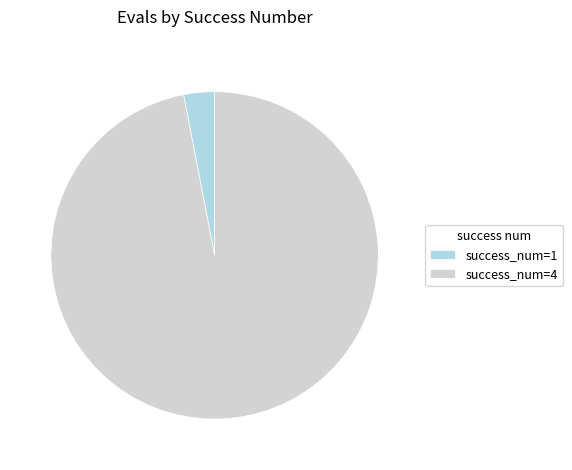

How many segments does this pie chart have?

2